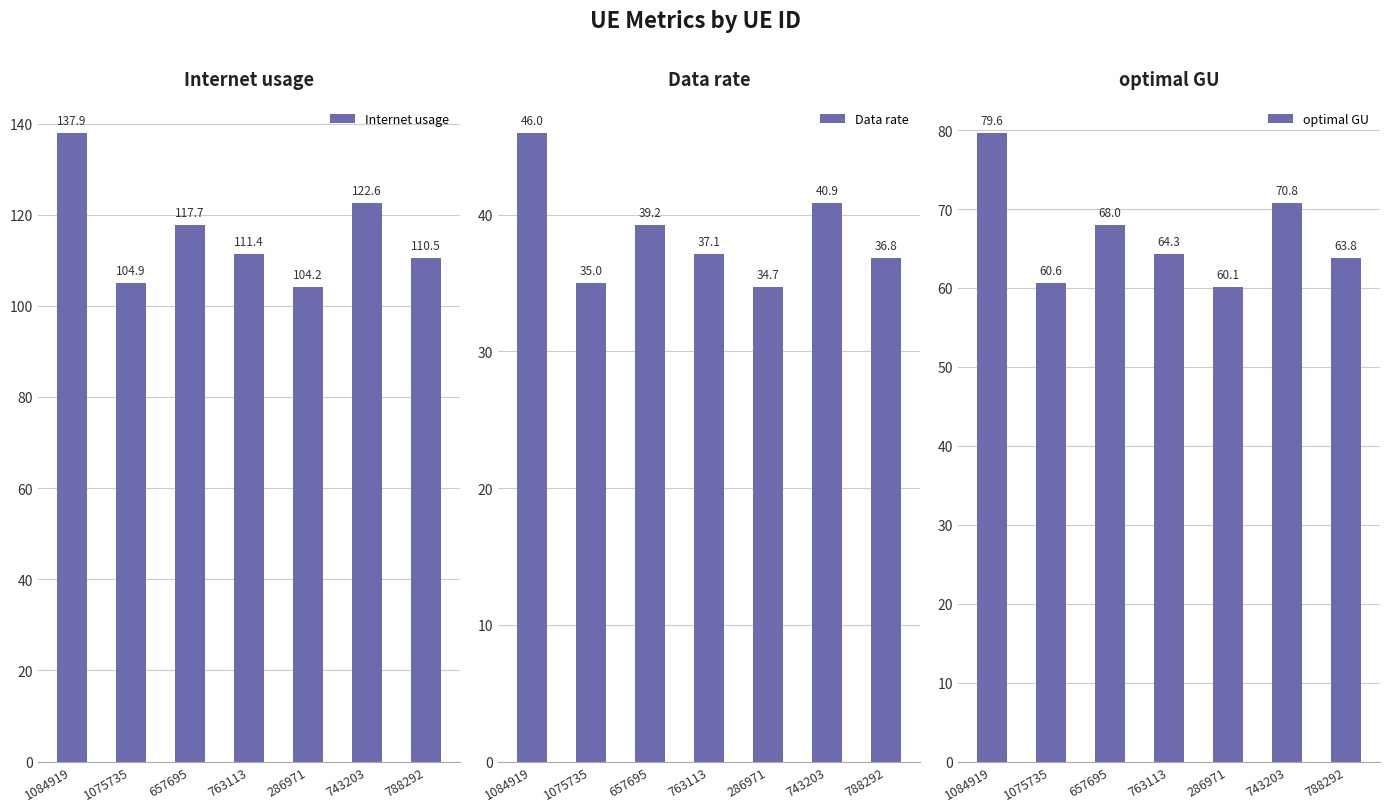

At which category does the chart reach its peak across all series?

1084919